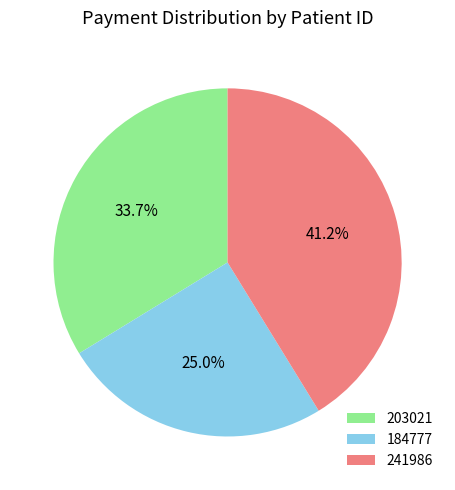

What percentage is the 241986 slice, to the nearest percent?

41%